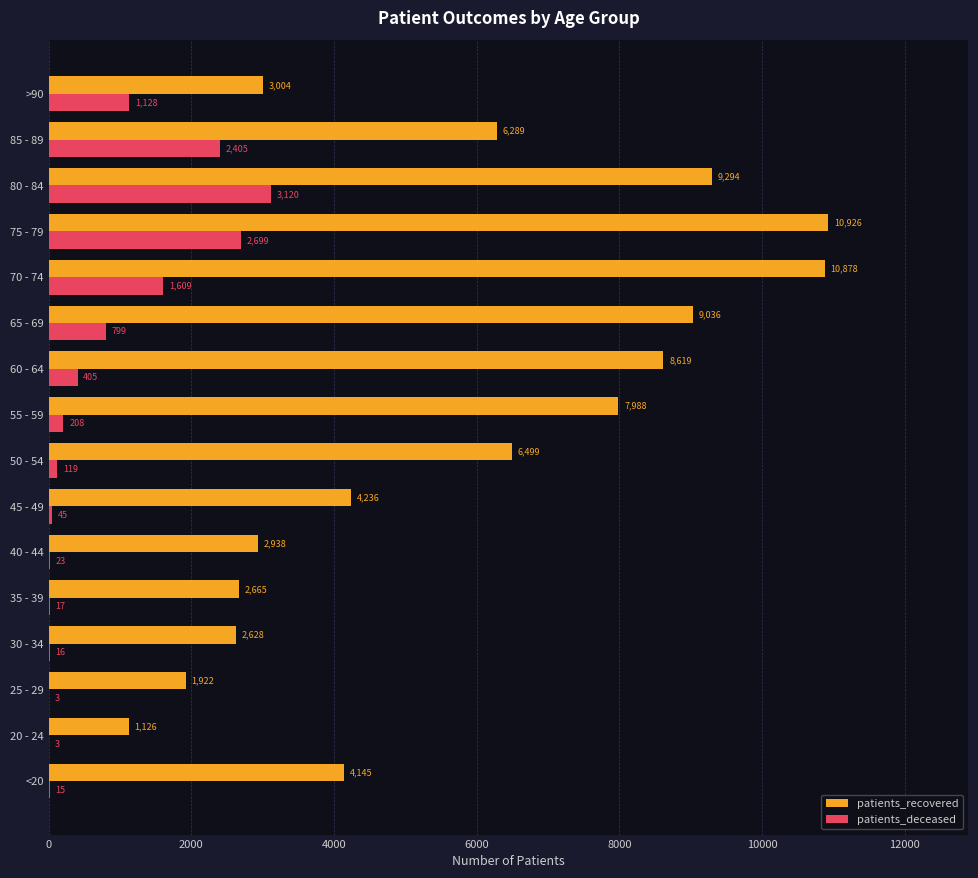

At which label is patients_deceased closest to 1561?

70 - 74